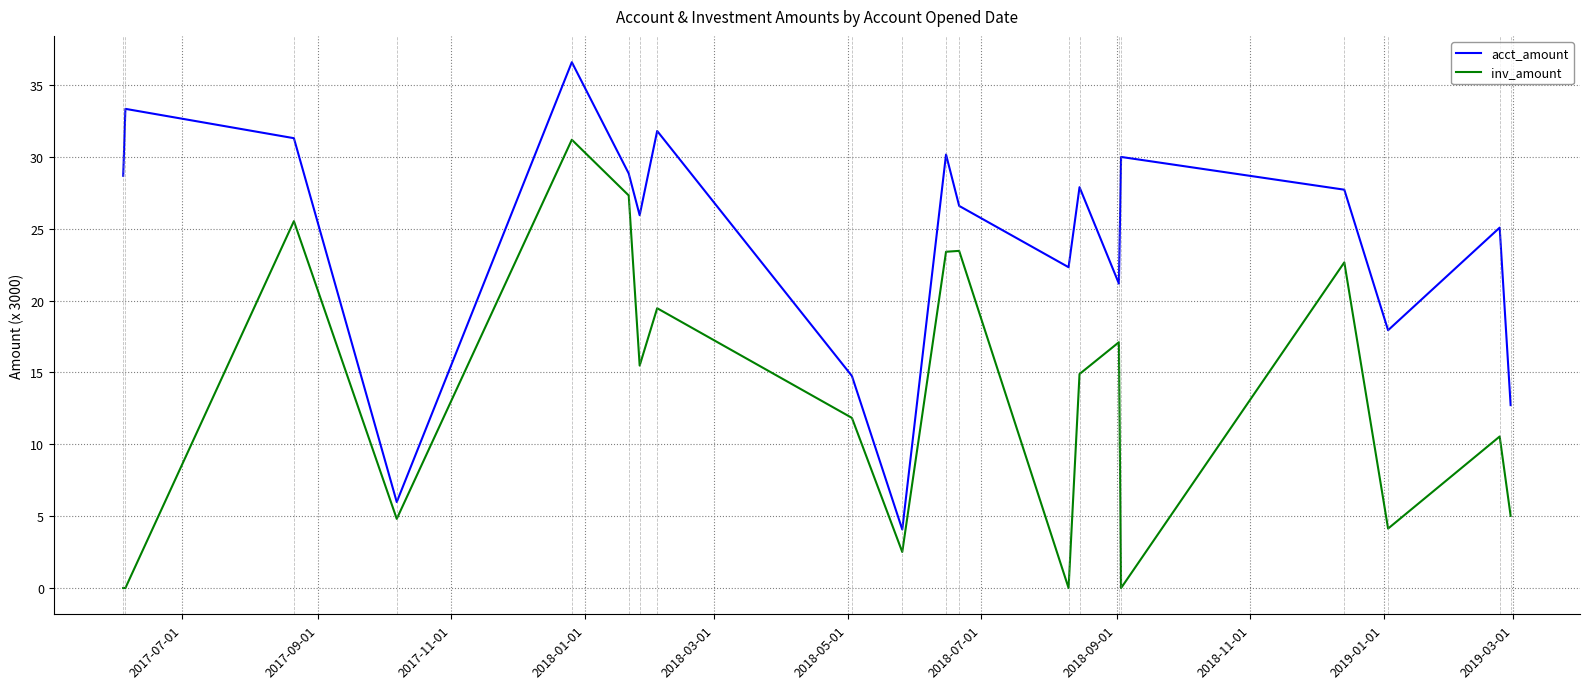

List the series in order of their peak value, lowest first.

inv_amount, acct_amount